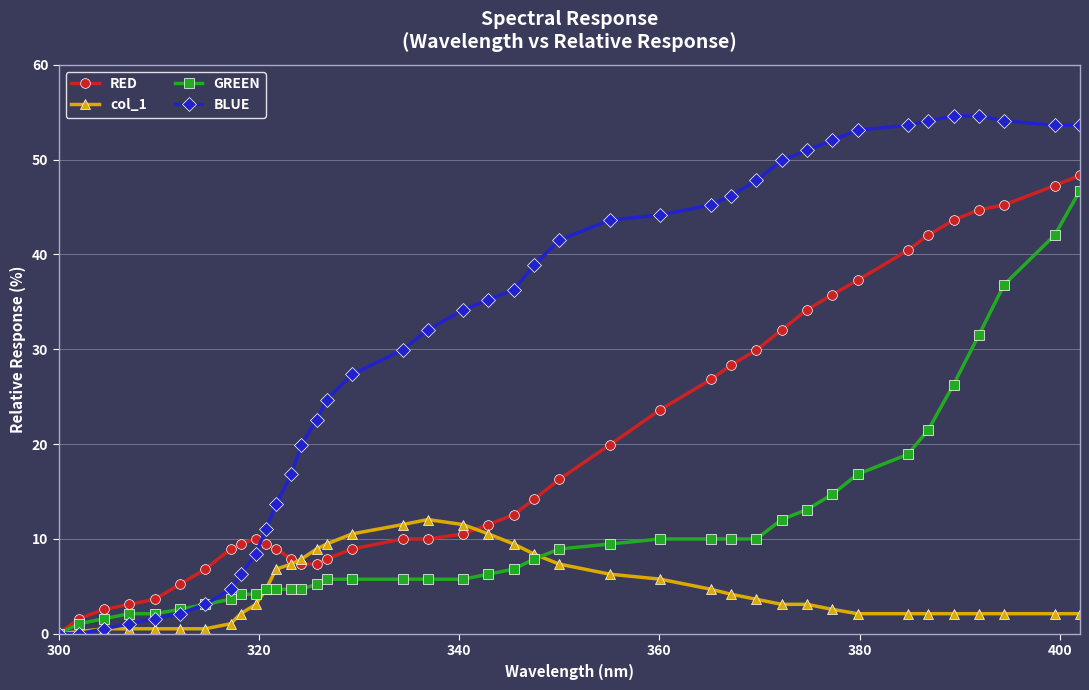

What is the value of the GREEN point at the 33rd from the left?

16.8